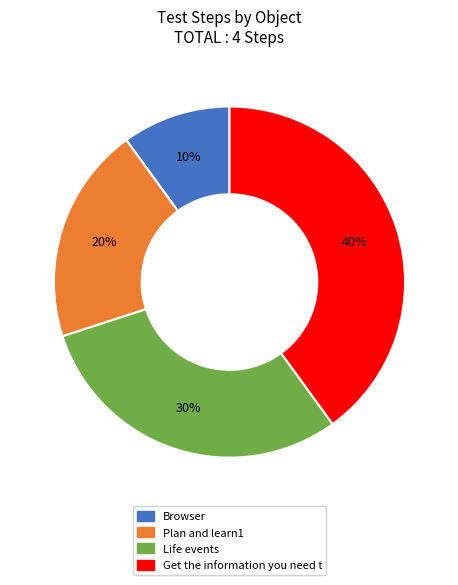

To the nearest percent, what portion does Browser represent?

10%